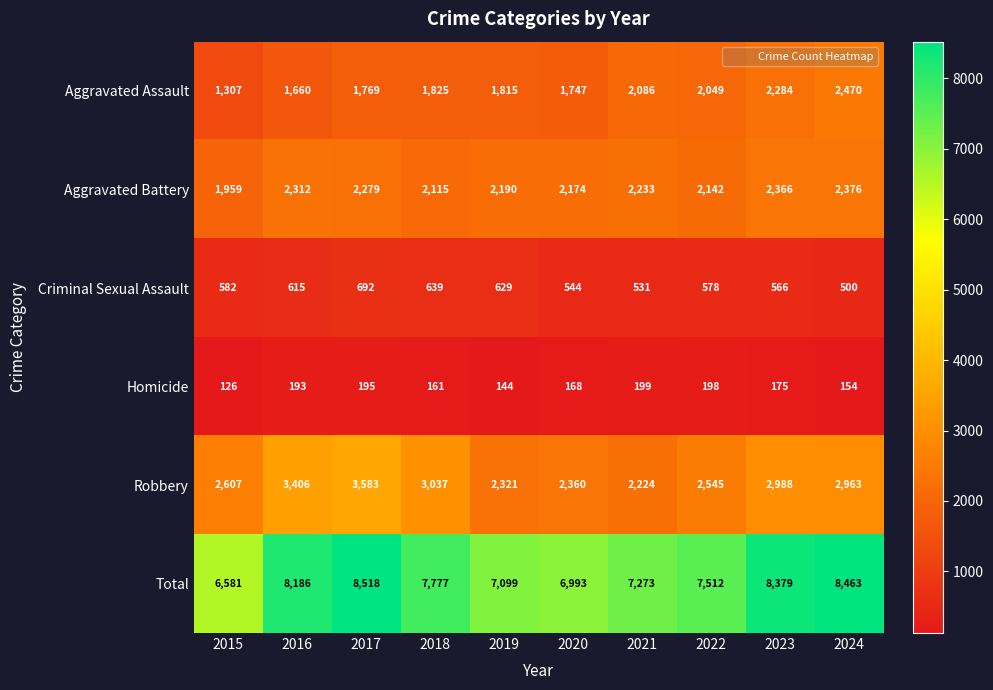

What is the difference between the highest and lowest values at 2022?

7314